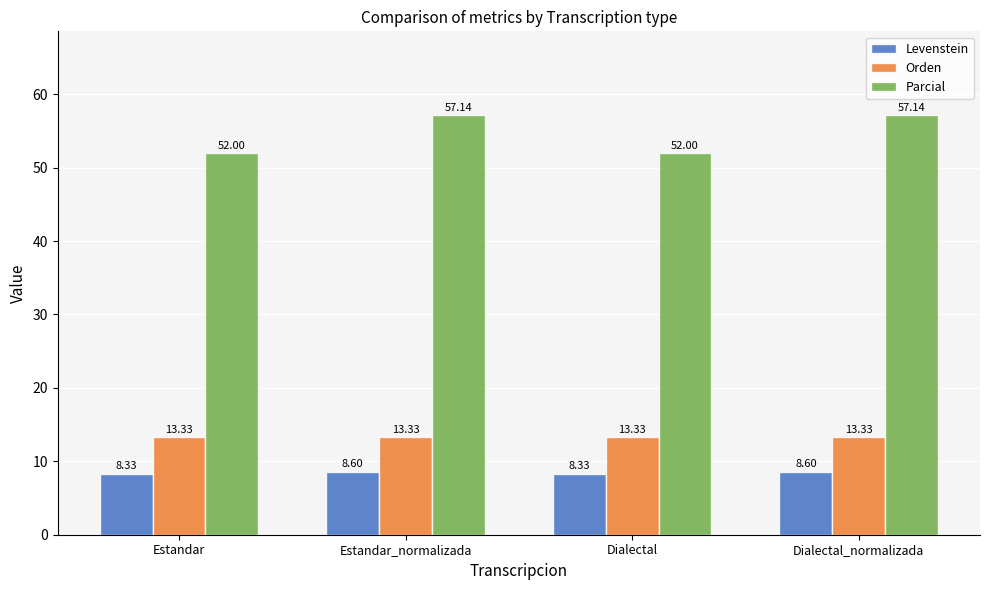

Is the value of Levenstein at Estandar greater than the value of Orden at Estandar?

No